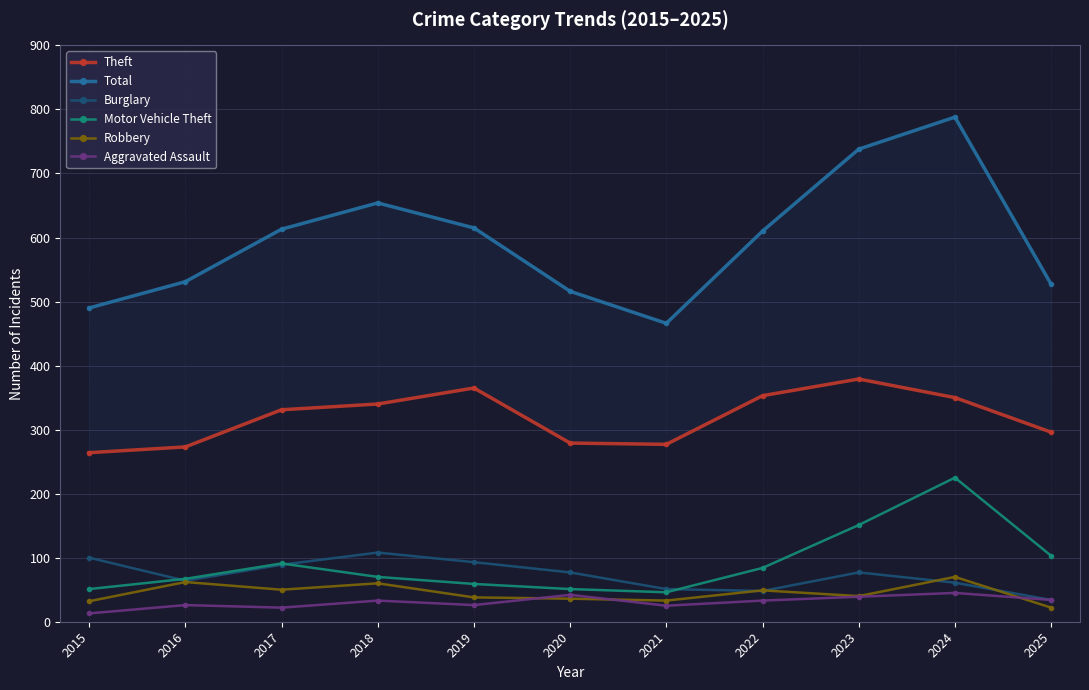

What is the smallest value displayed?

13